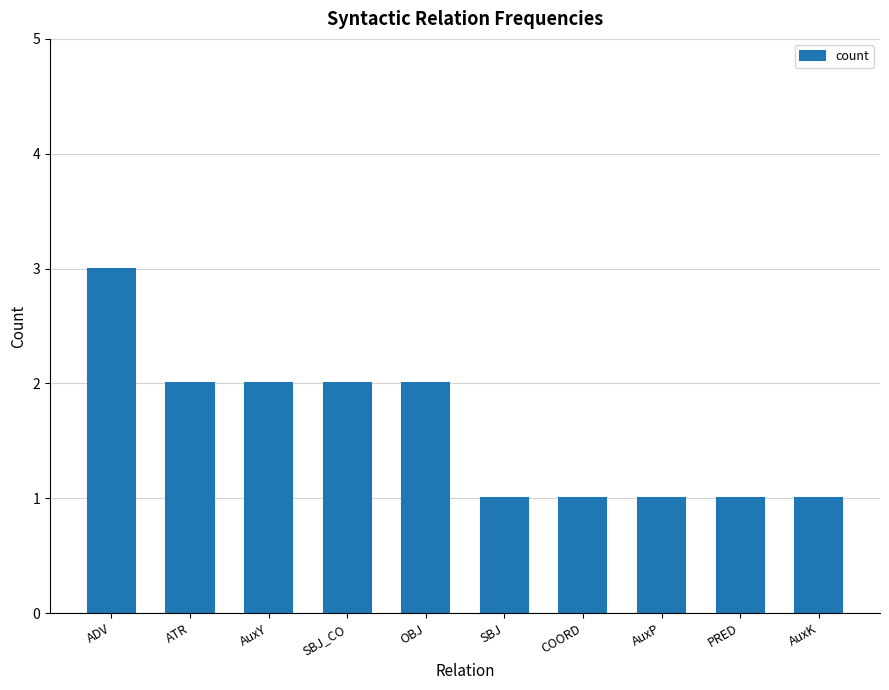

Is it true that the value at ATR is 3?

False